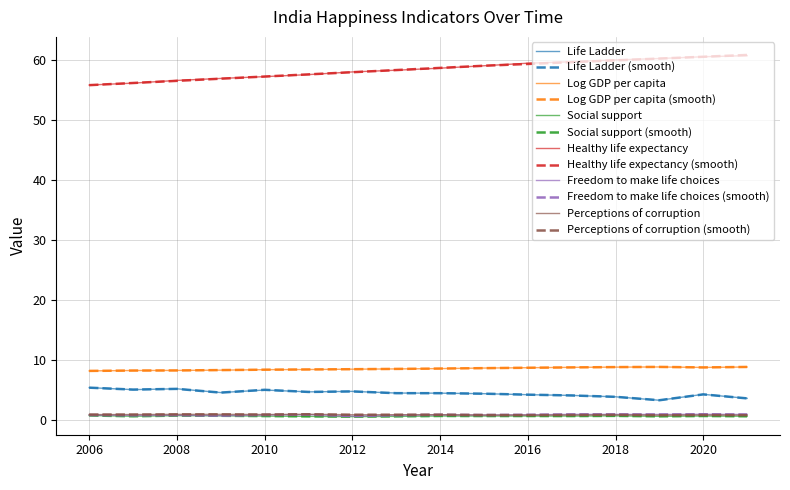

What is the value of the Freedom to make life choices point at the 14th from the left?

0.9